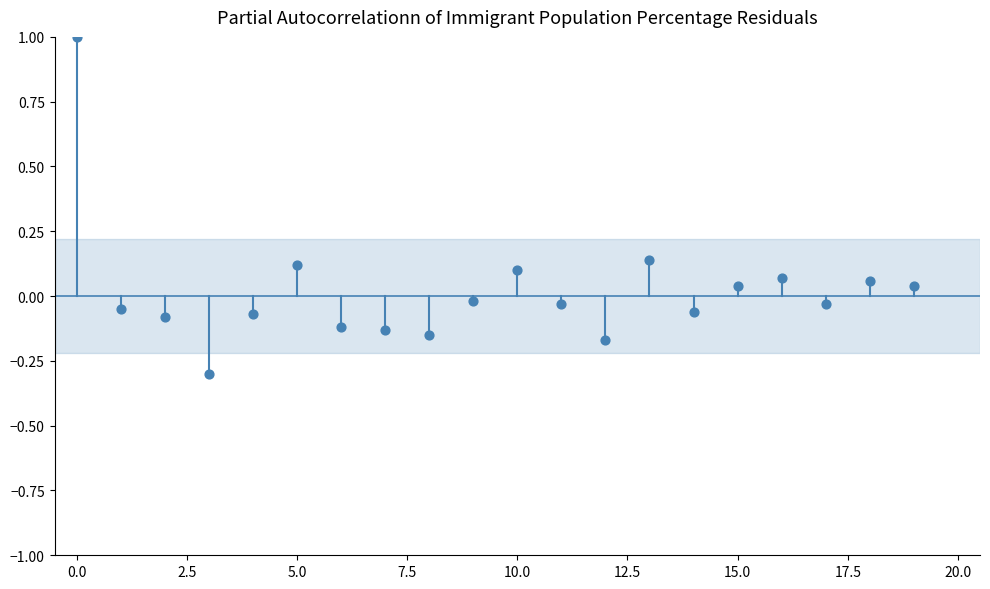

What is the range of Y values (max minus min)?

1.3